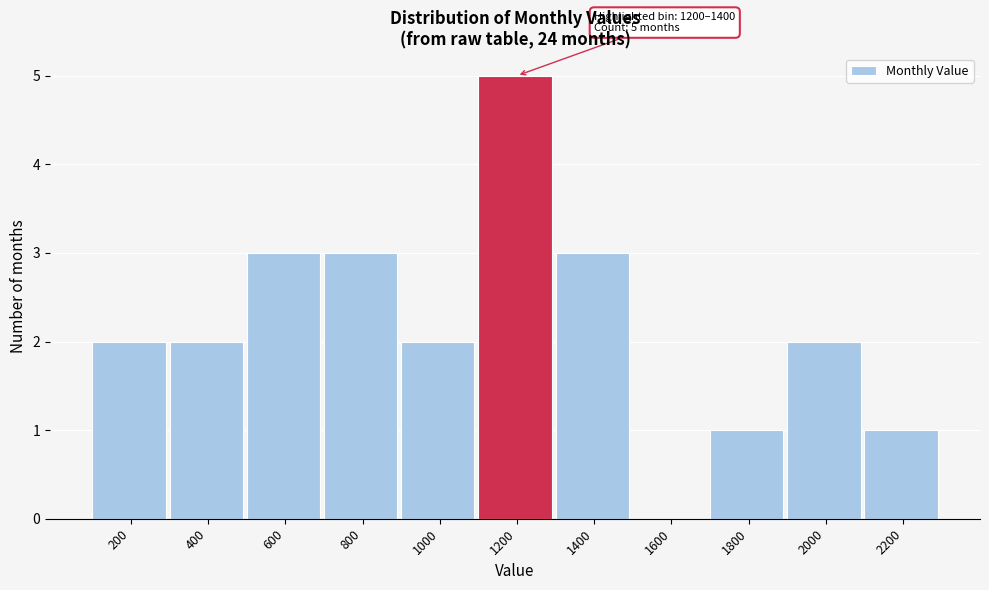

Reading left to right, extract all data points from this chart.

200=2	400=2	600=3	800=3	1000=2	1200=5	1400=3	1600=0	1800=1	2000=2	2200=1